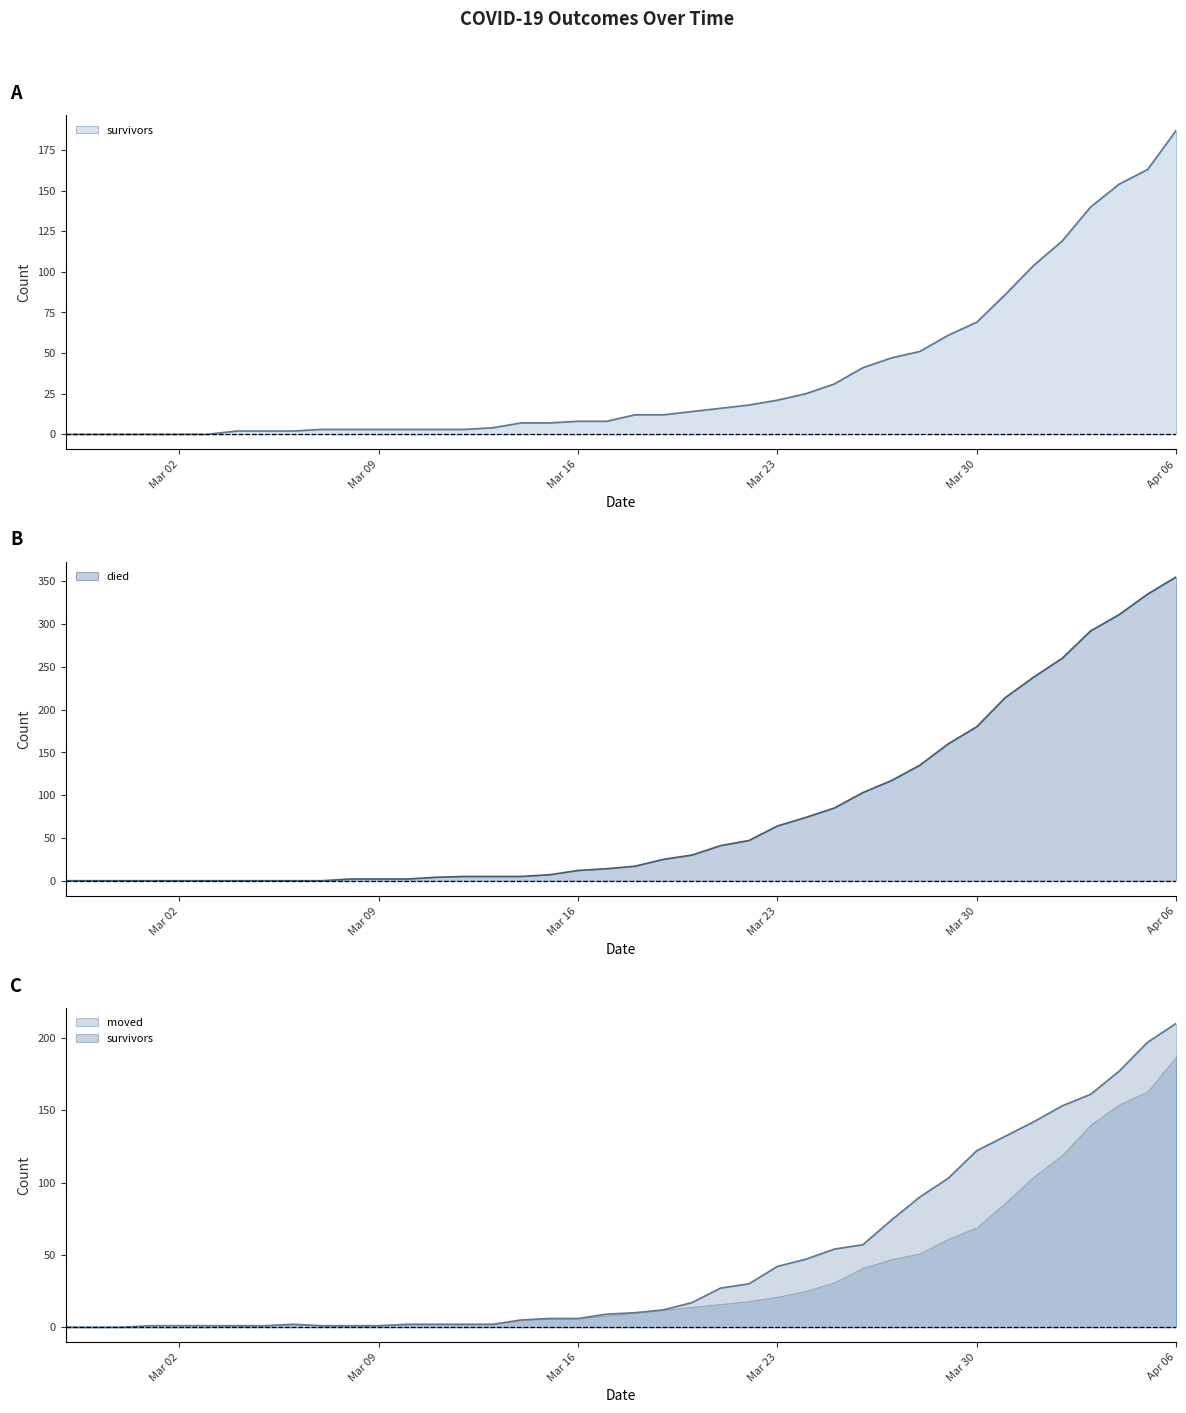

Read the moved value at 2020-04-02.

153